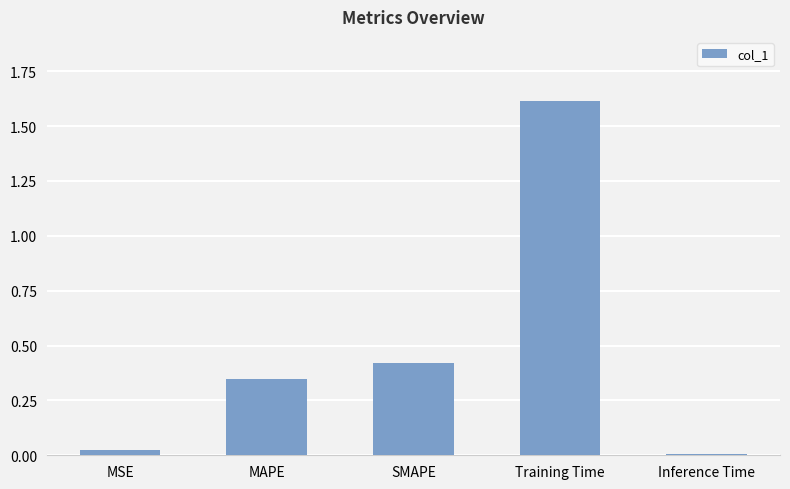

What is the change in value from SMAPE to Training Time?

+1.2